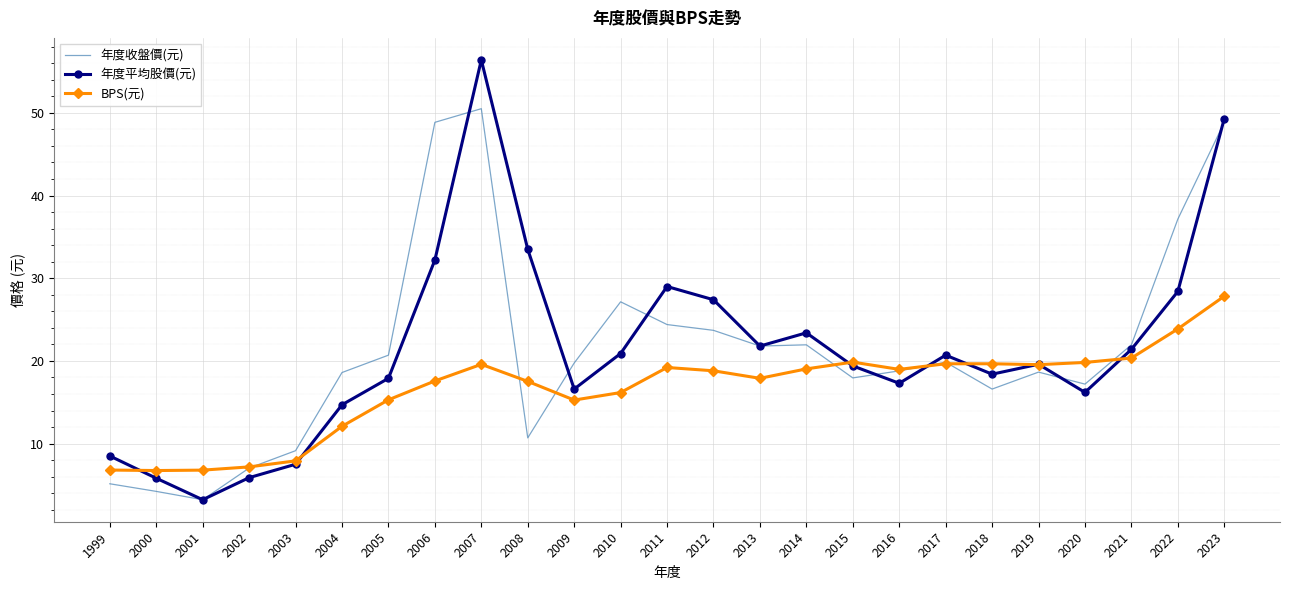

What is the maximum value shown in the chart?

56.4